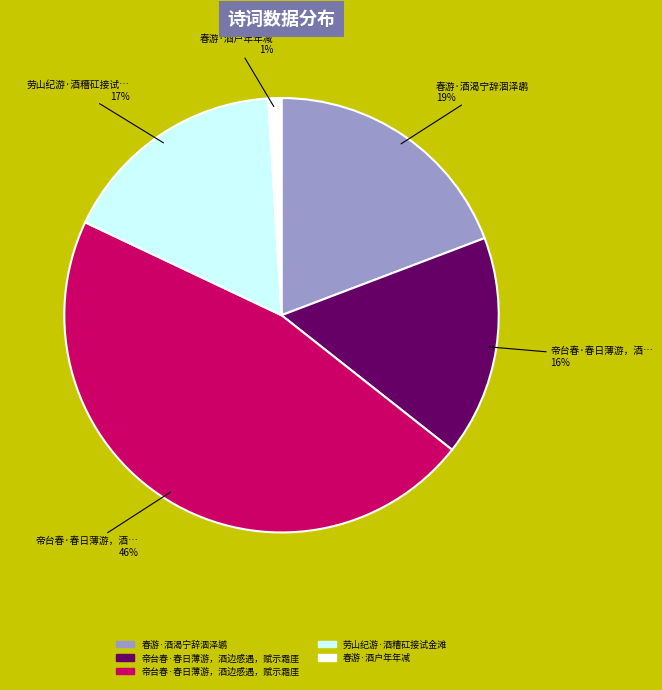

To the nearest percent, what is the average slice percentage?

20%